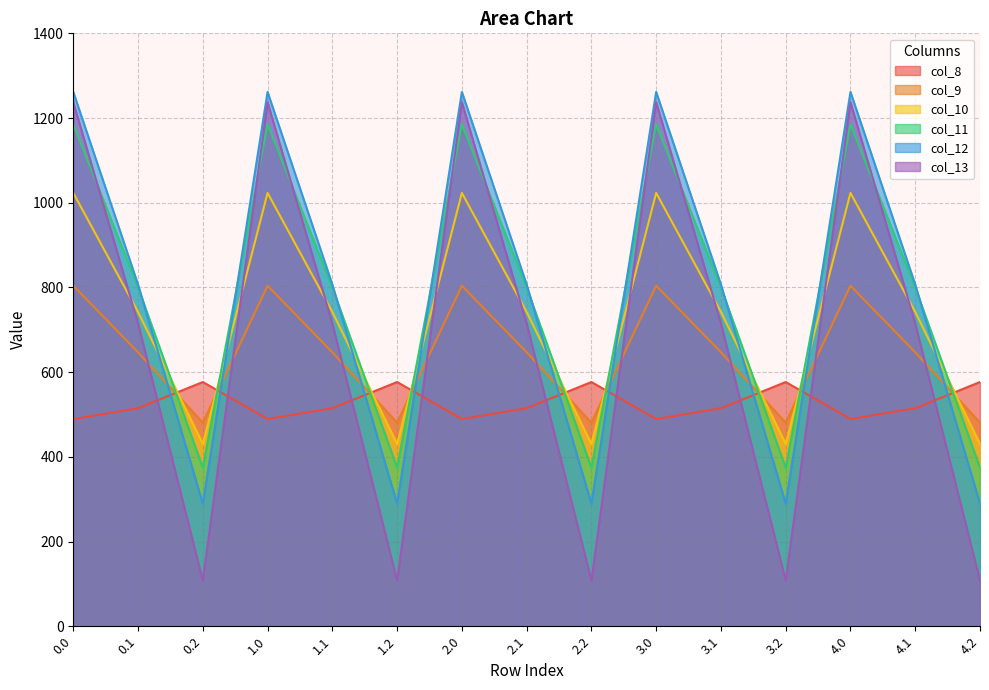

What is the difference between the maximum and minimum values in the col_12 series?

972.1